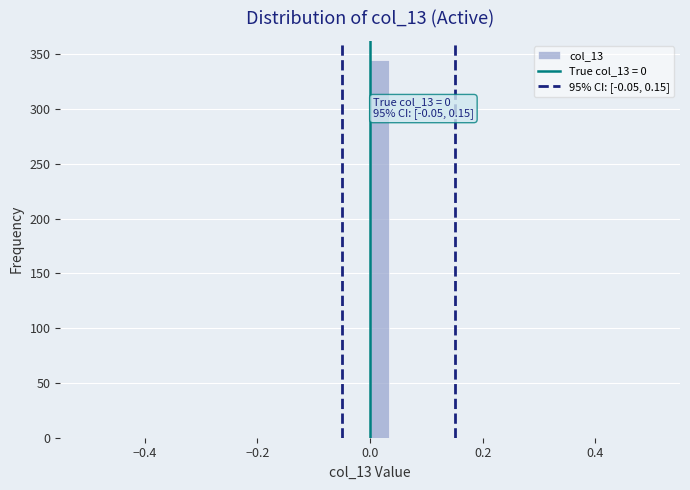

Around what value on the x-axis is the tallest bar? Give the approximate position of its centre, as read against the axis.

0.02